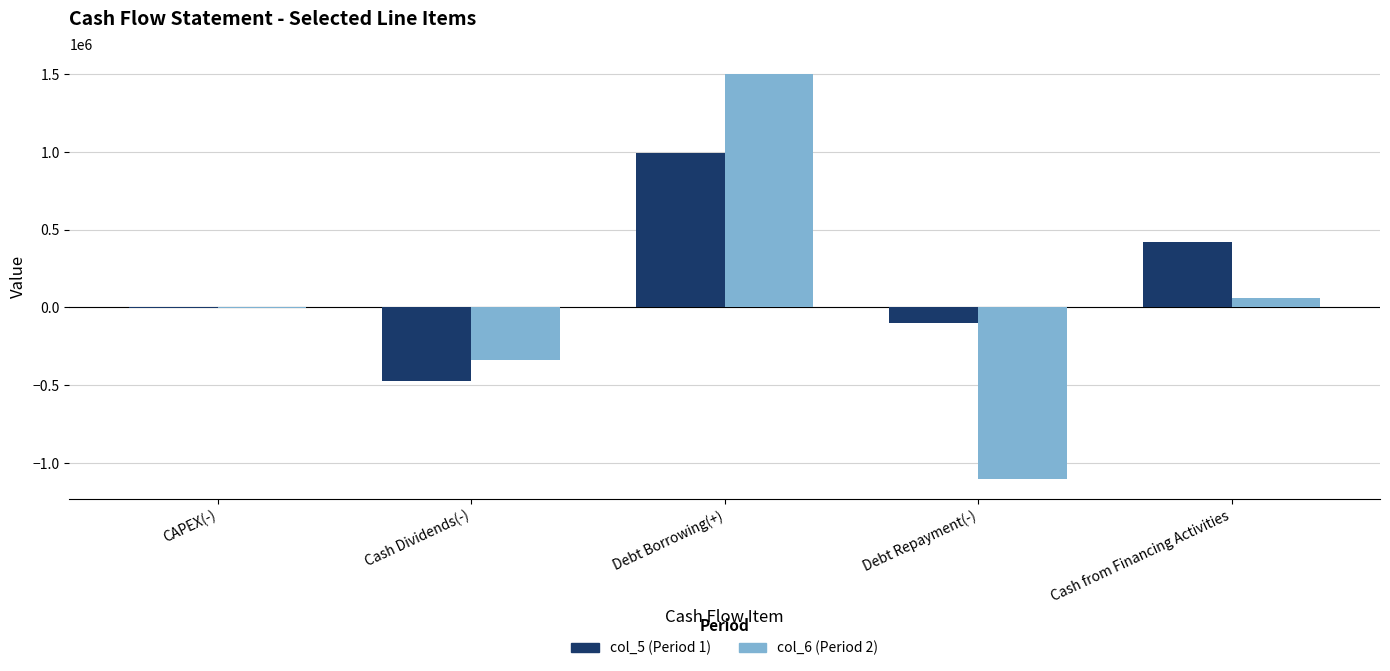

What is the maximum value shown in the chart?

1500000